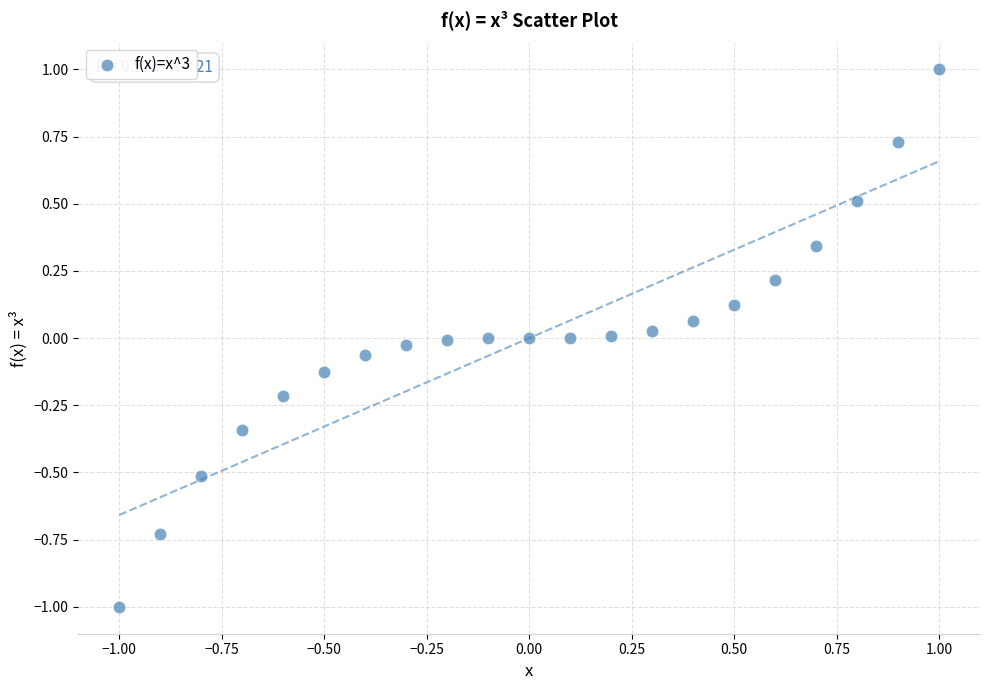

What is the range of X values (max minus min)?

2.0